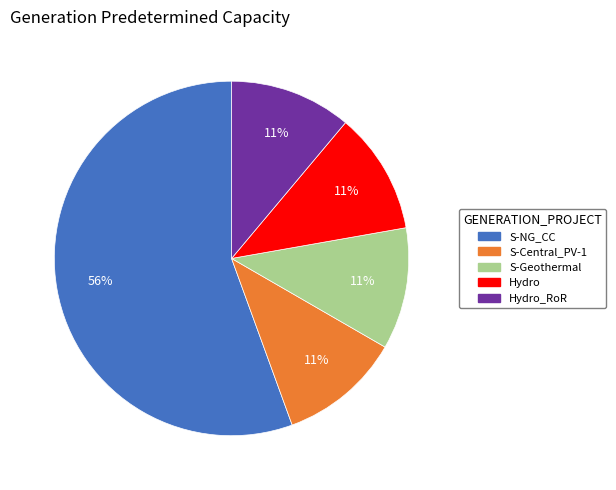

Do Hydro_RoR and Hydro together represent more than half of the pie?

No